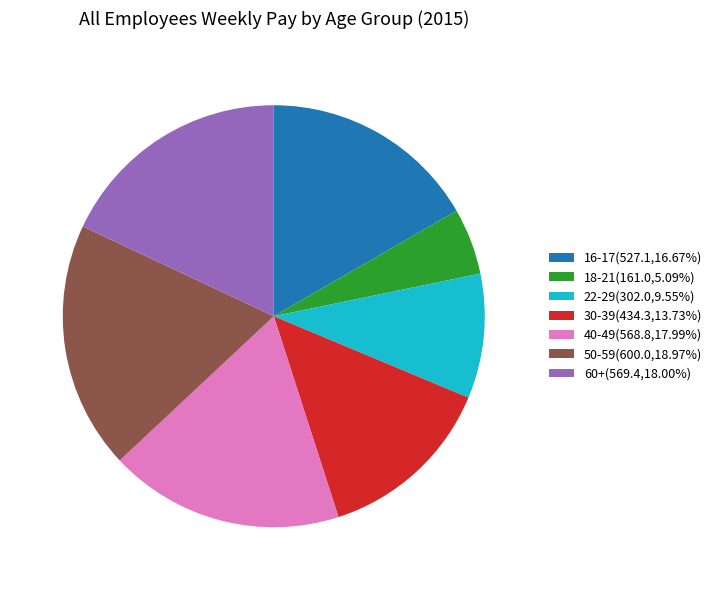

What is the smallest slice in the pie chart?

18-21